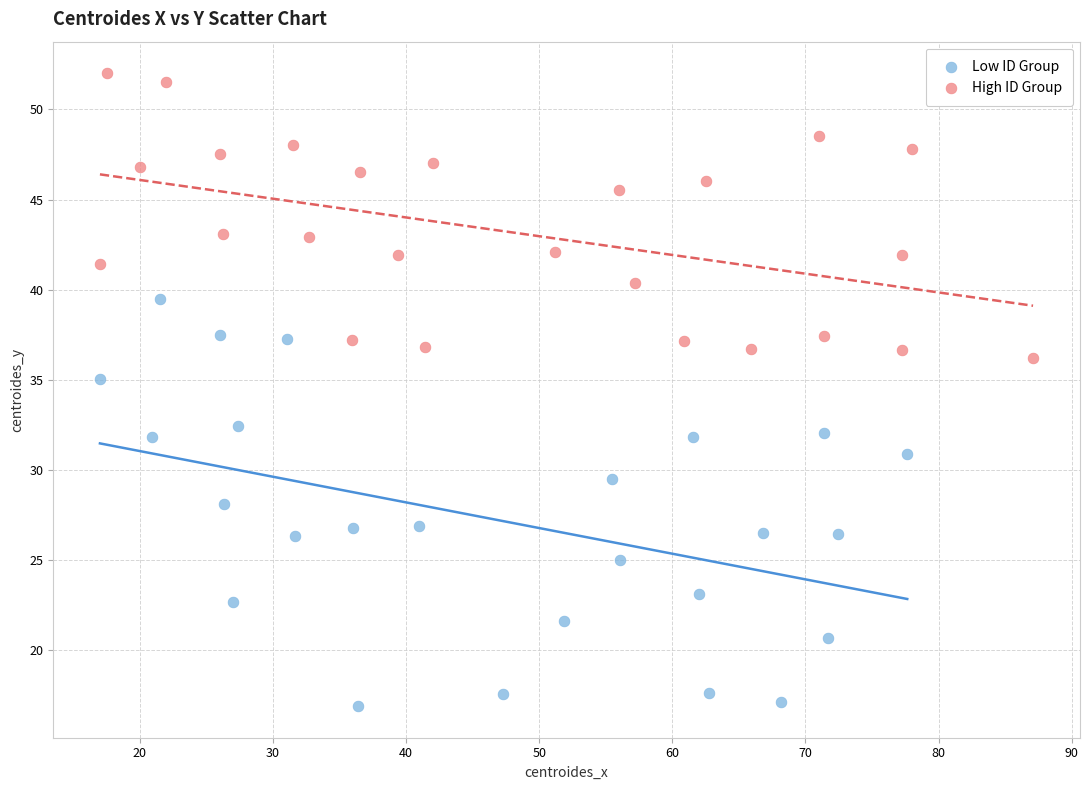

Which series contains the highest Y value?

High ID Group